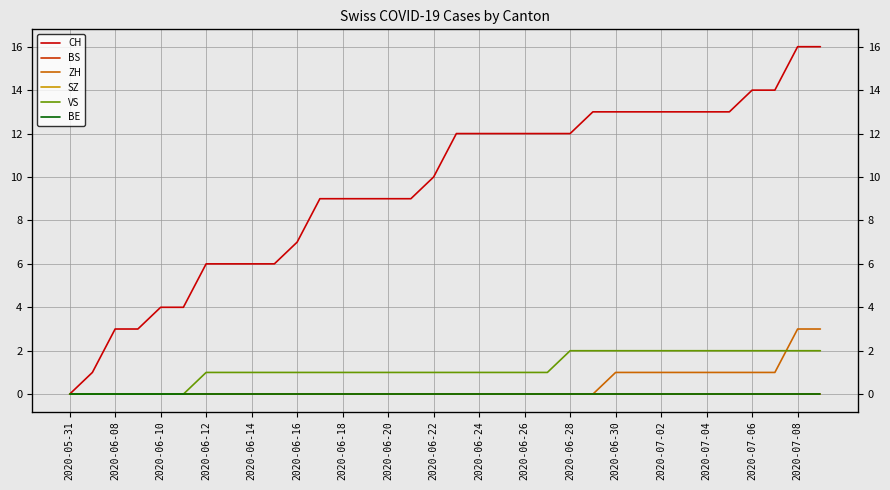

Which category has the highest value in the BE series?

2020-05-31